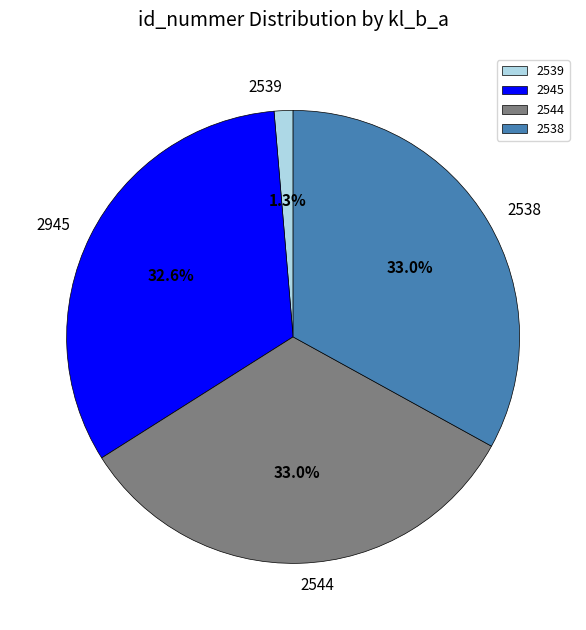

Which has a higher value, 2538 or 2539?

2538